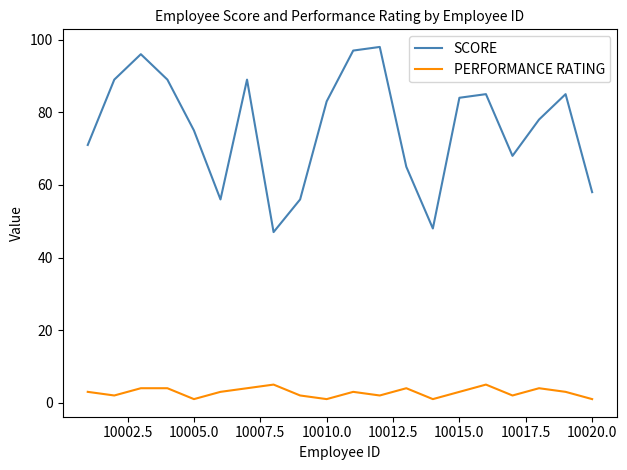

Rank the series by their maximum value, from highest to lowest.

SCORE, PERFORMANCE RATING